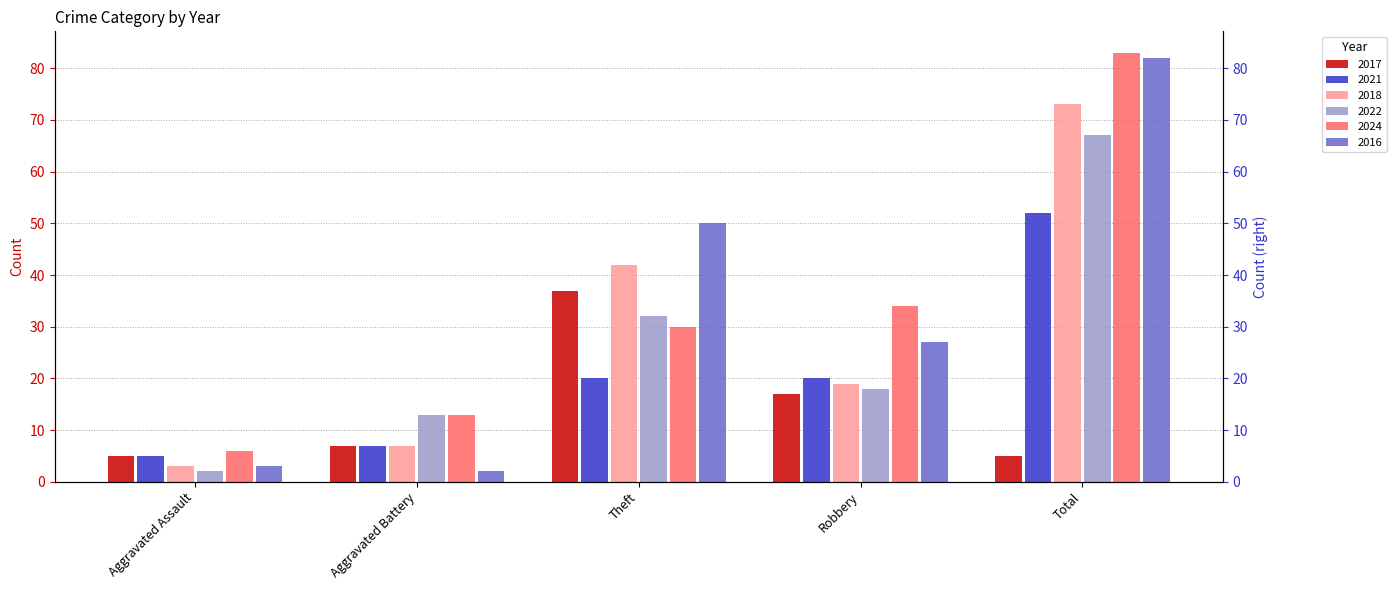

What is the label of the 2nd bar from the left?

Aggravated Battery